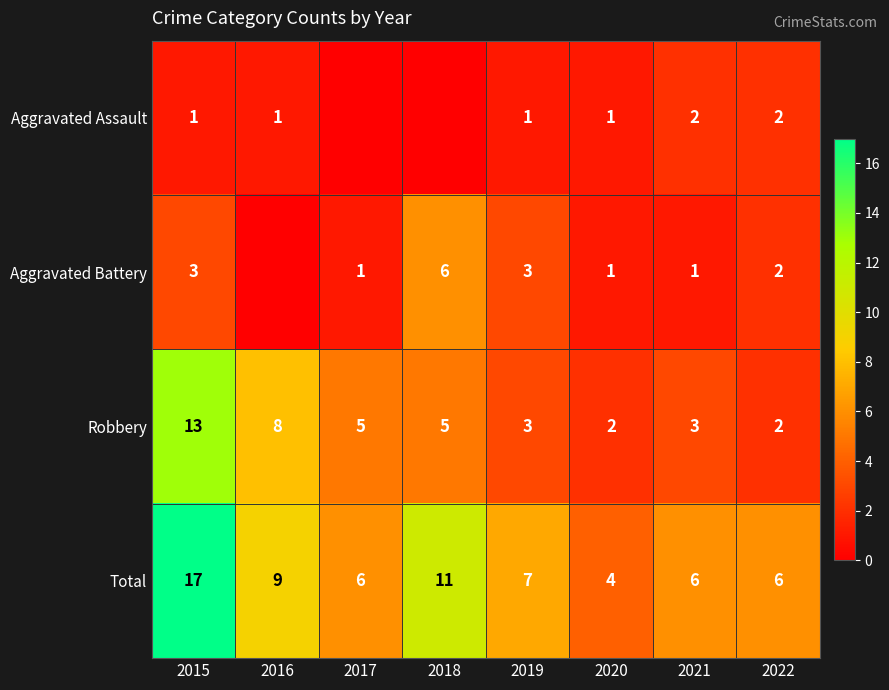

Between 2015 and 2020, which series saw the biggest shift?

Total